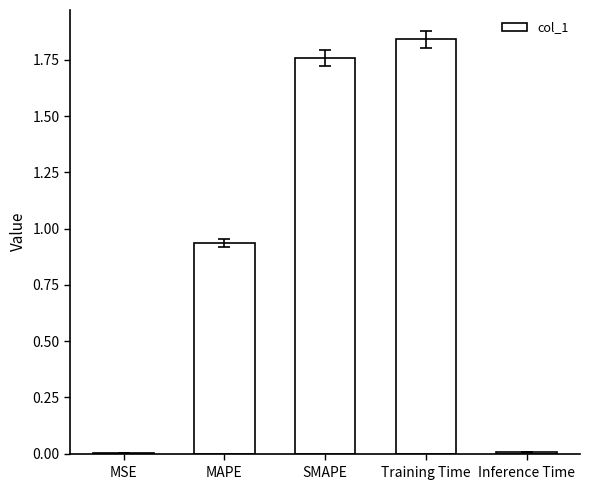

Does the chart contain stacked bars?

No